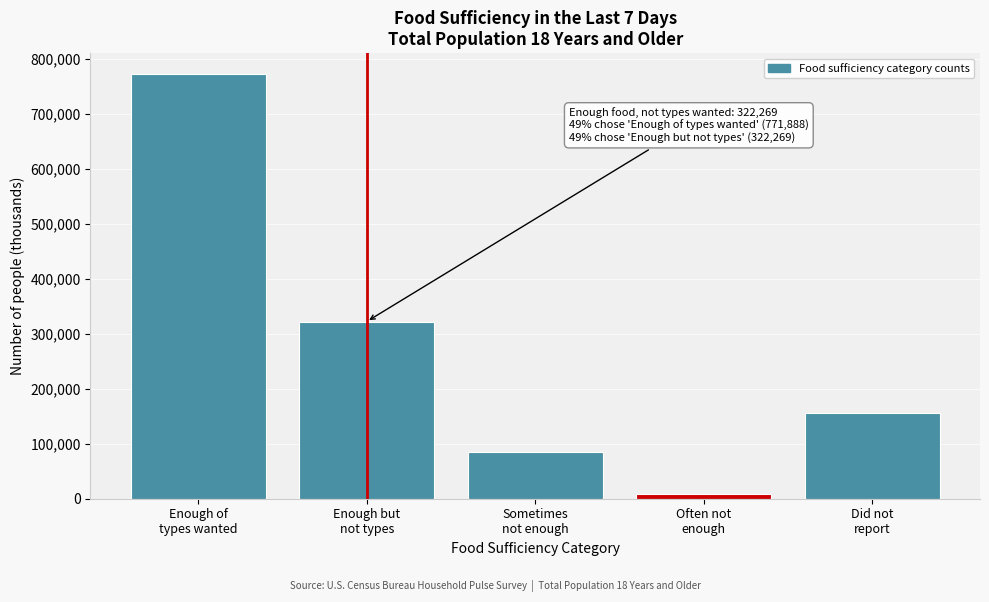

Reading right to left, extract all data points from this chart.

156744	7898	84399	322269	771888